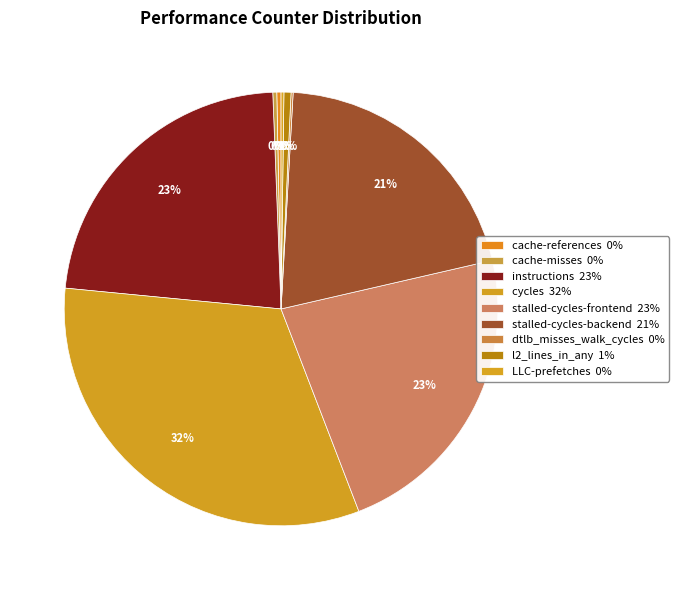

Is it true that stalled-cycles-backend is 34% of the pie?

False